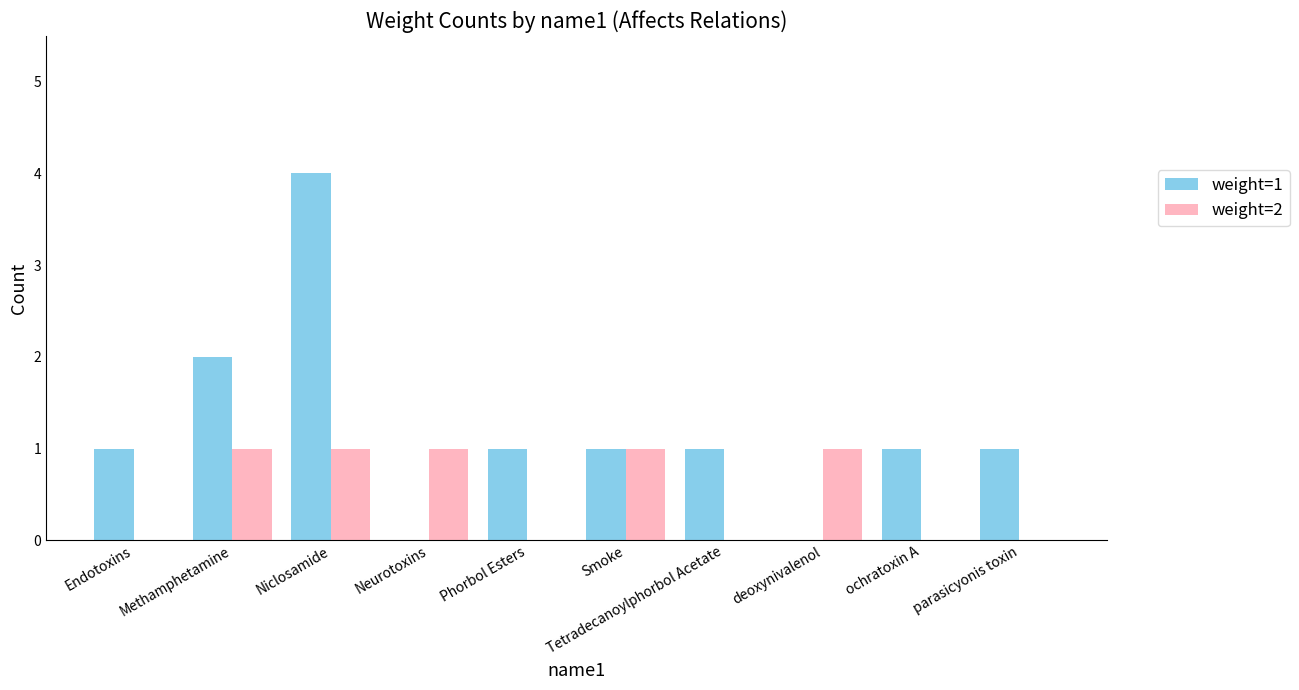

What is the sum of the weight=2 values at deoxynivalenol and Niclosamide?

2